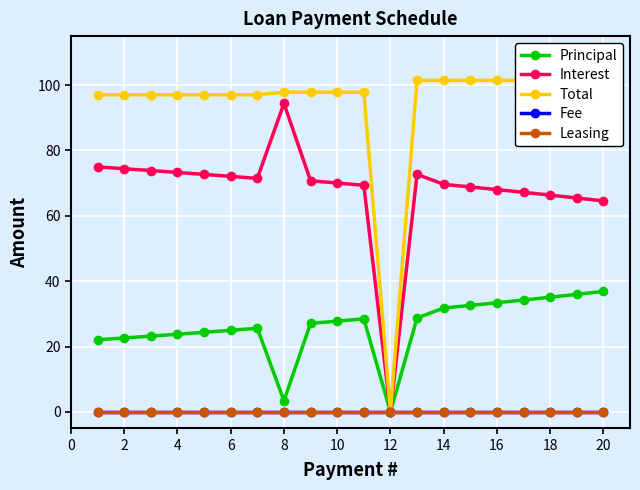

How many categories are shown in the chart?

20